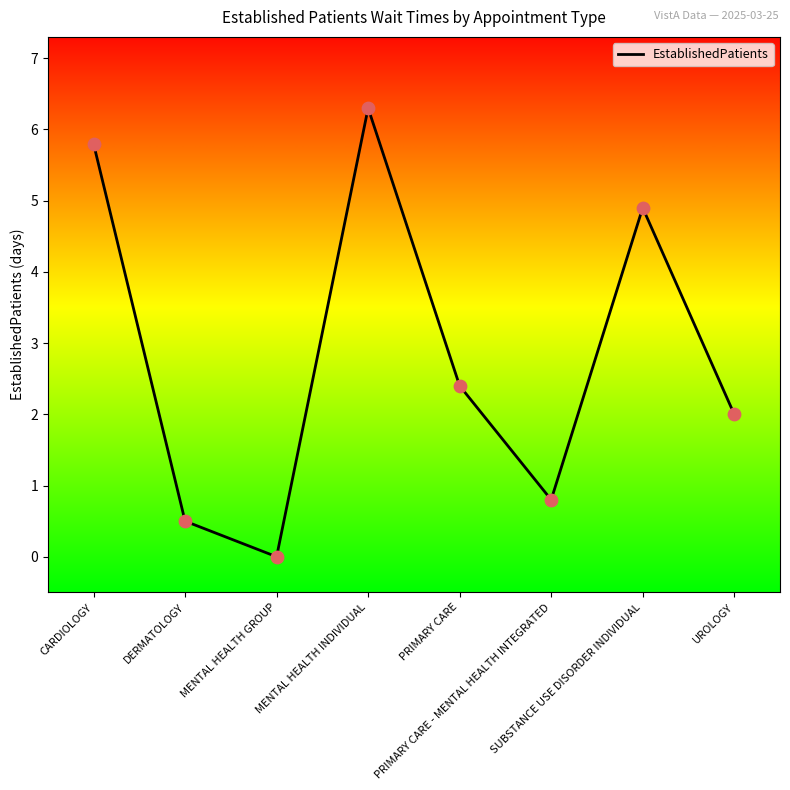

What is the change in value from CARDIOLOGY to PRIMARY CARE - MENTAL HEALTH INTEGRATED?

-5.0